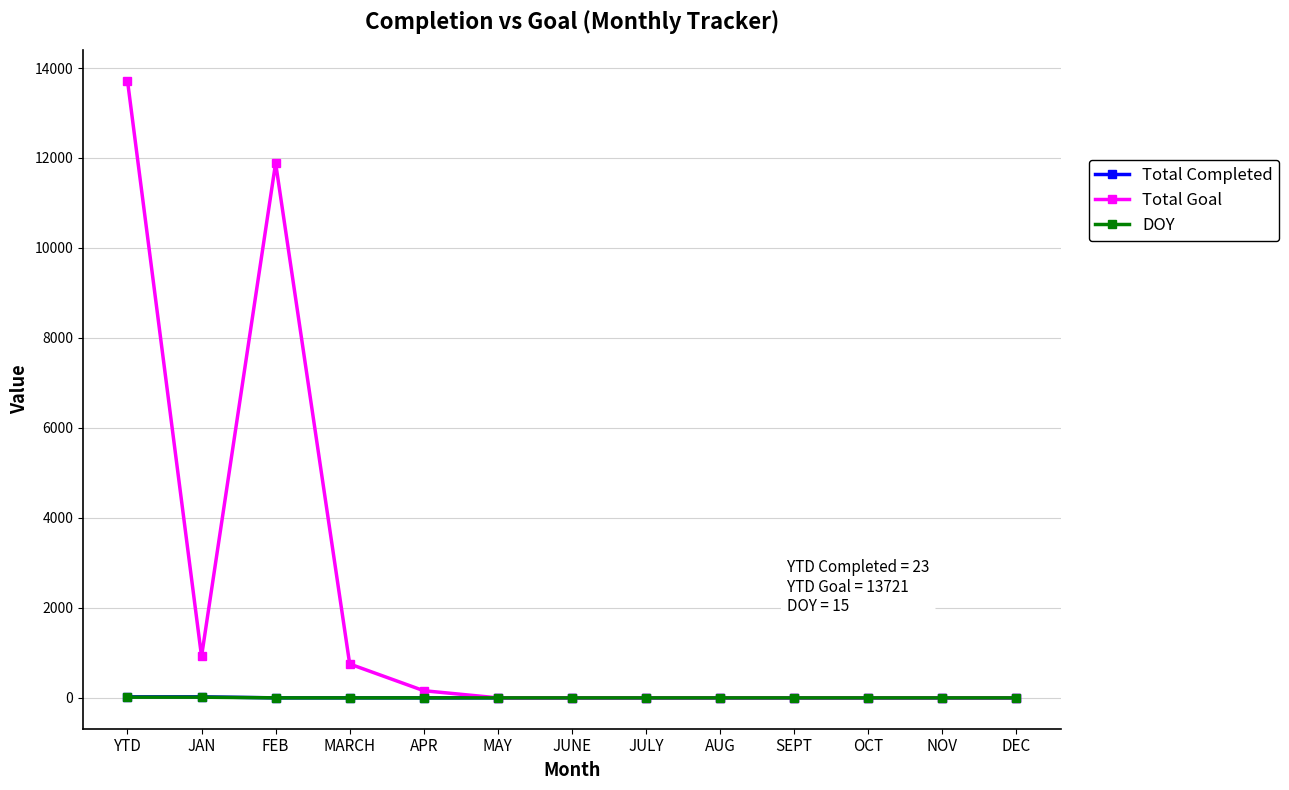

Which label corresponds to the largest value in the chart?

YTD